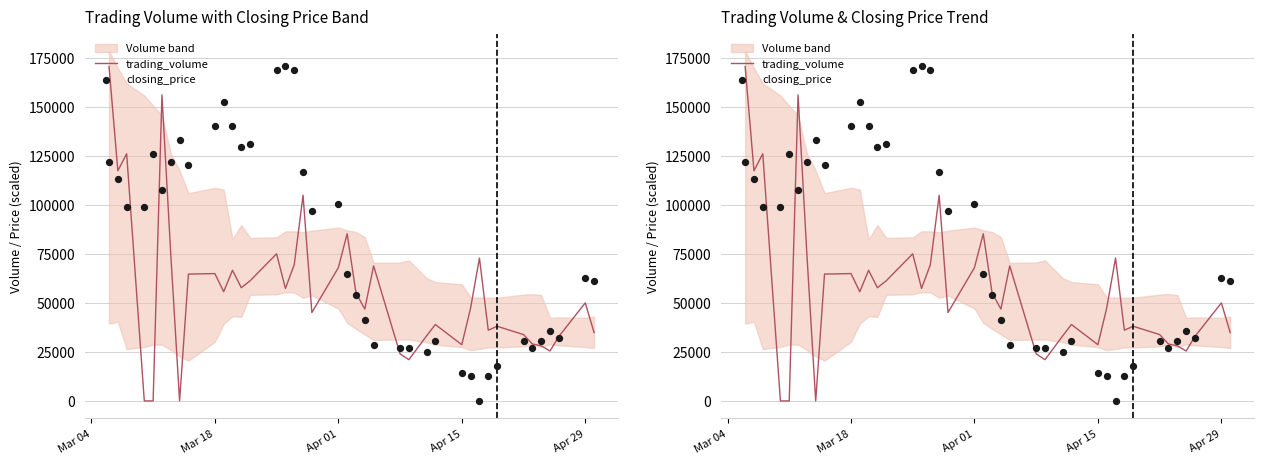

Which series contains the lowest Y value?

trading_volume